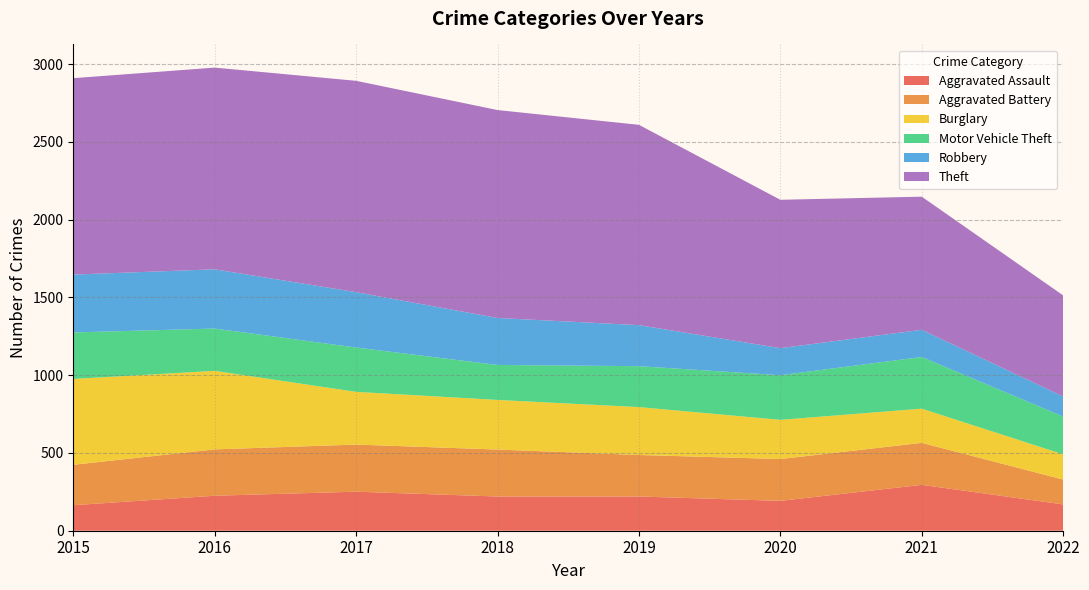

Reading left to right, list all the values displayed in this chart.

Aggravated Assault: 164	225	251	220	220	192	295	169
Aggravated Battery: 260	298	303	302	267	269	270	160
Burglary: 552	505	339	319	308	252	220	162
Motor Vehicle Theft: 299	272	285	225	263	287	332	243
Robbery: 372	381	356	302	264	174	175	129
Theft: 1263	1297	1359	1337	1288	954	856	650